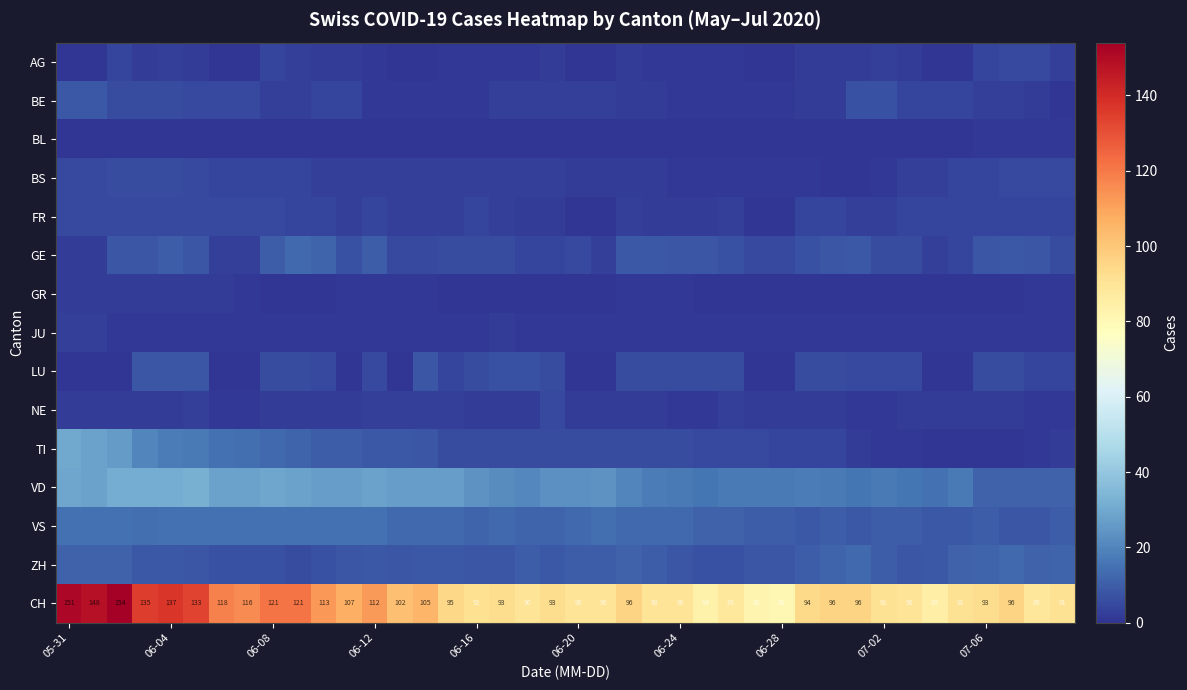

What is the minimum value for CH?

81